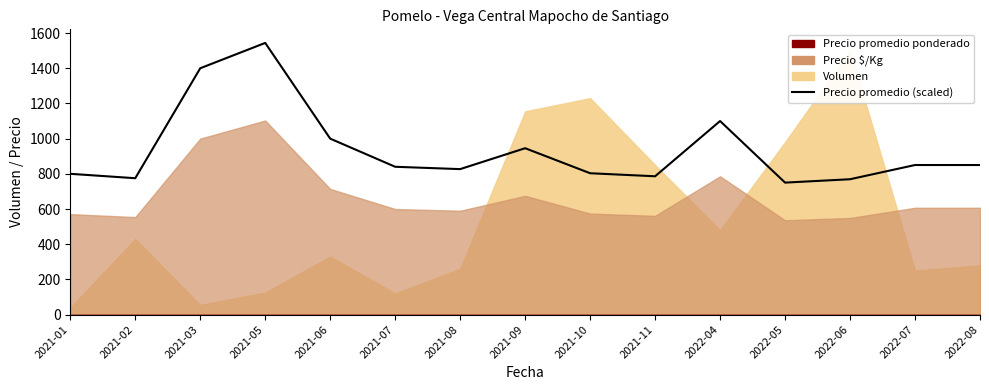

What is the sum of the values at 2022-05 and 2021-03?

2150.0